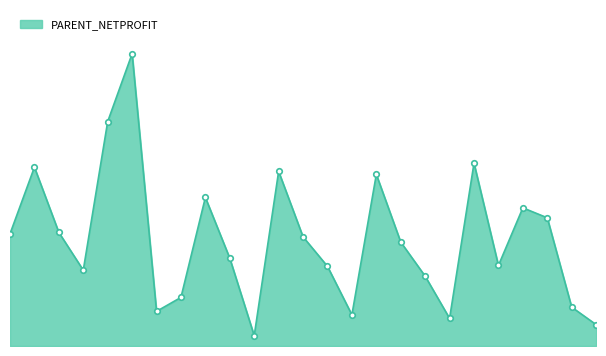

What is the label of the 4th point from the right?

2016-12-27